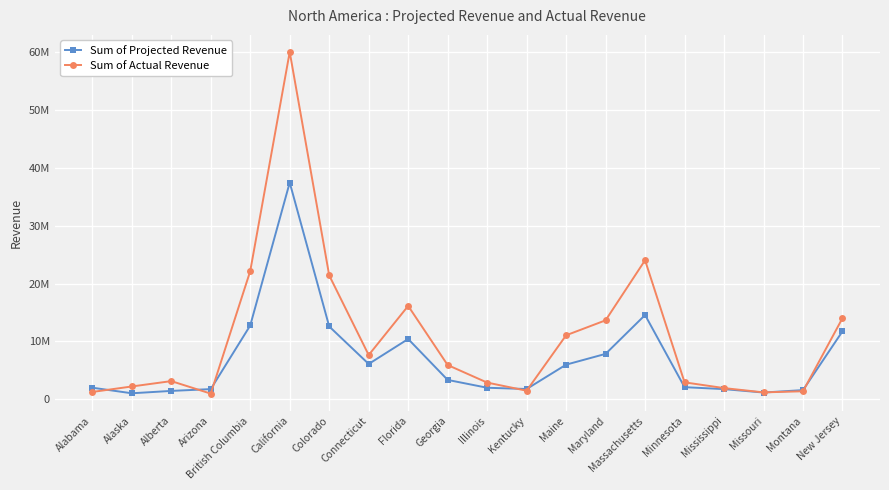

Does the chart have visible grid lines?

Yes